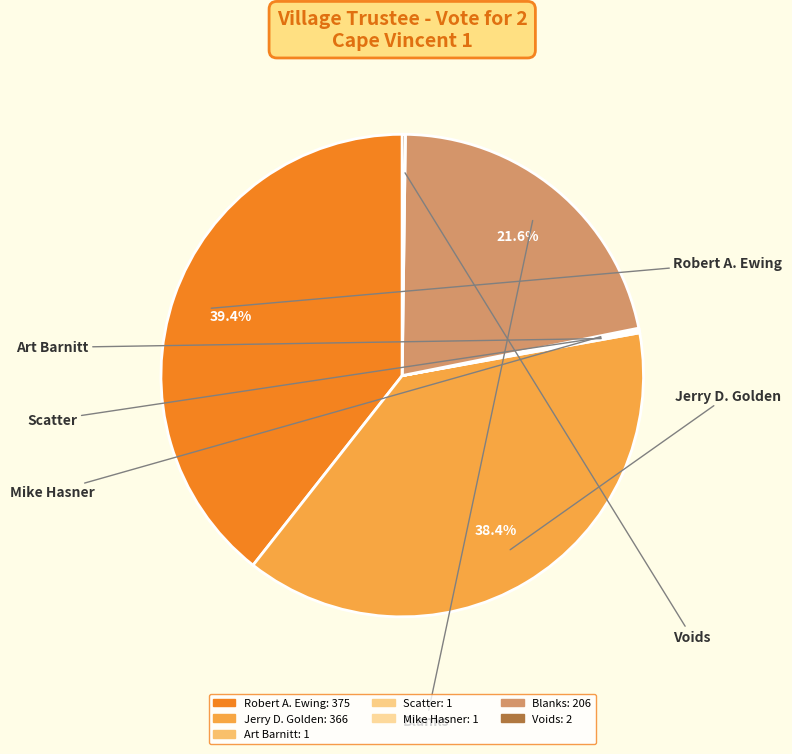

What is the ratio of the value at Robert A. Ewing to the value at Art Barnitt?

375.0